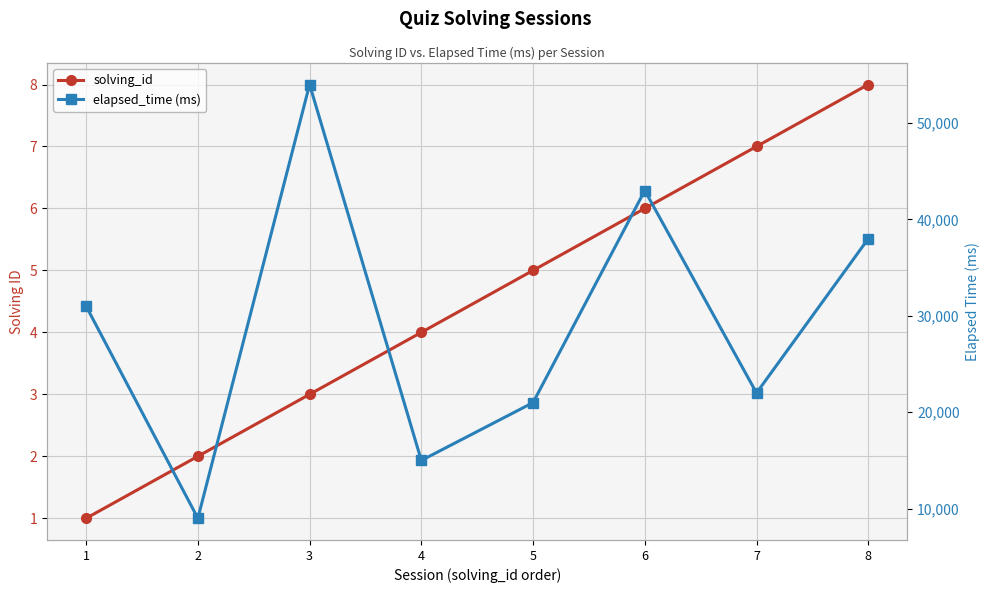

What are all the series names shown in the legend?

solving_id, elapsed_time (ms)